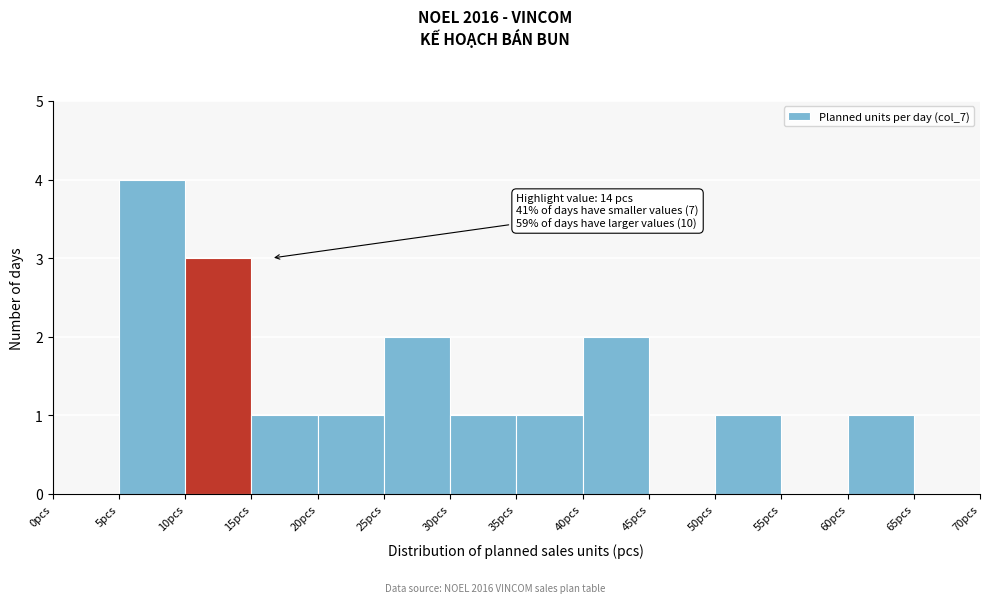

Which range on the x-axis has the tallest bar?

5 to 10